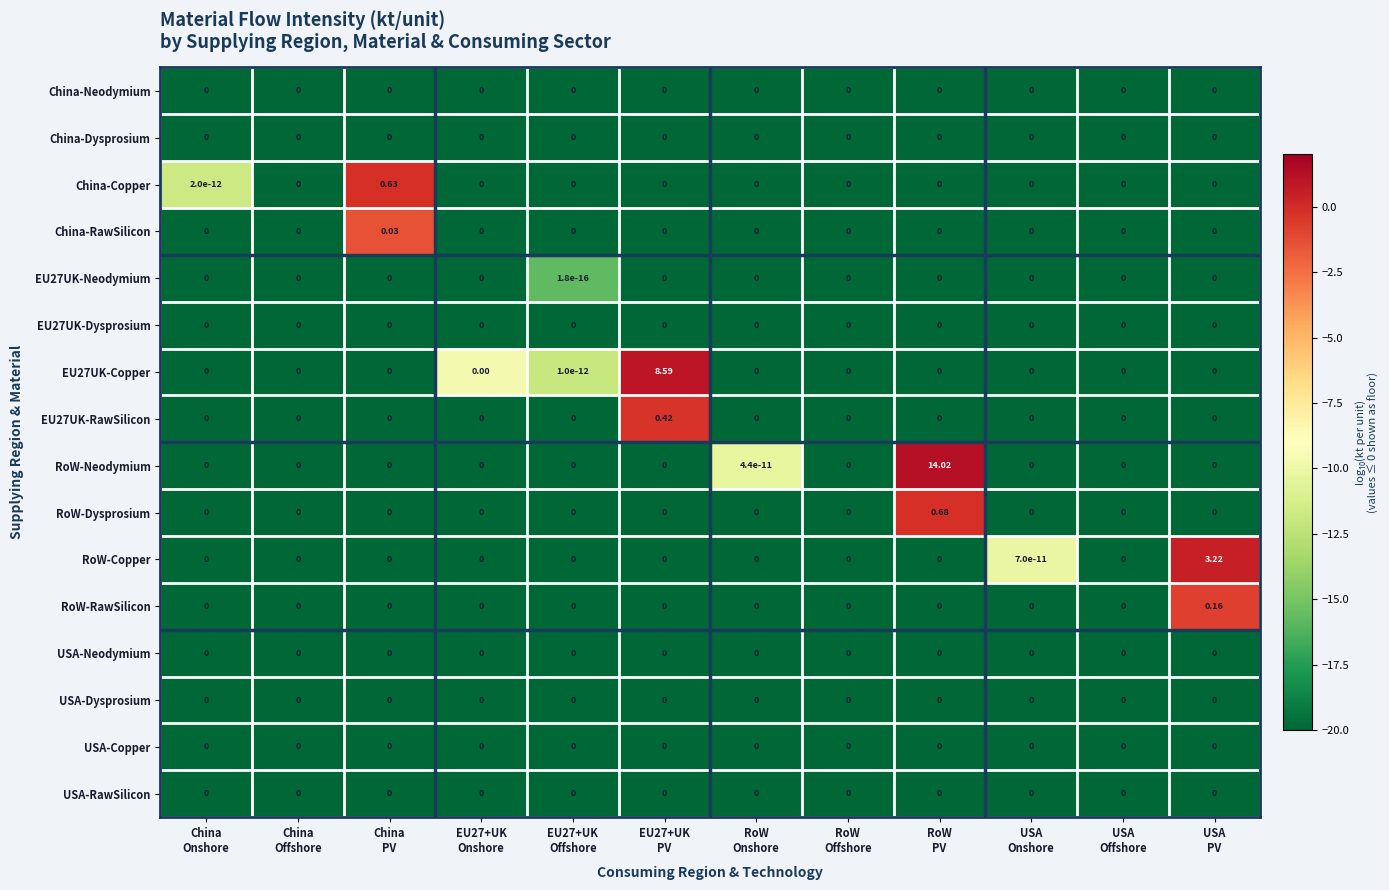

Which series has the largest range (max minus min)?

RoW-Neodymium